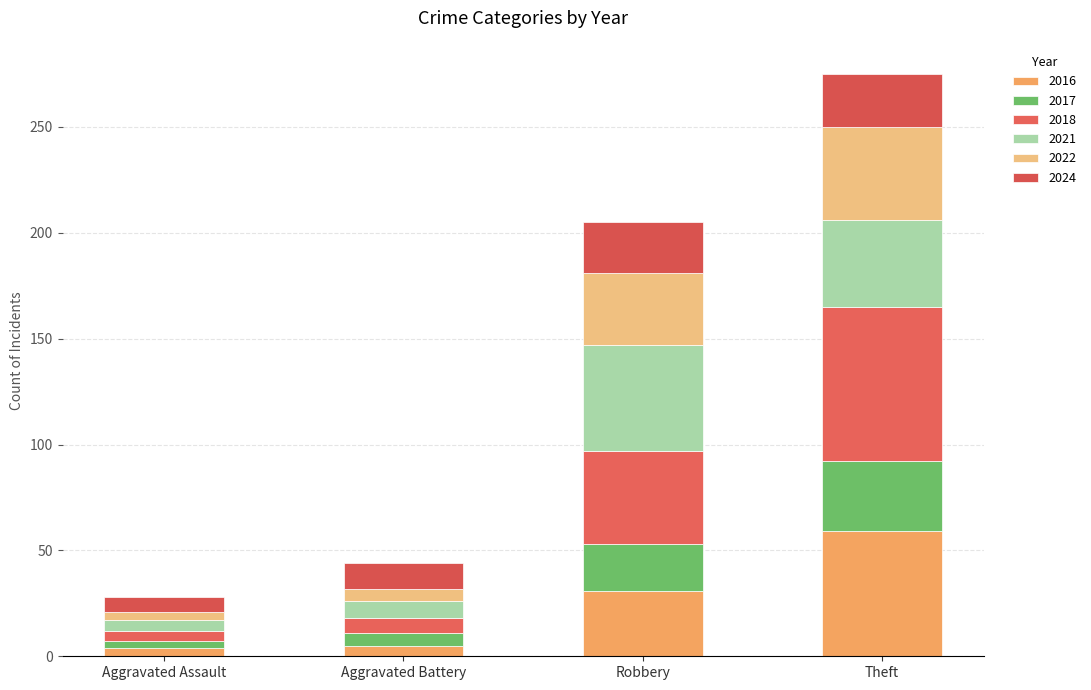

What is the difference between the maximum and minimum values in the 2018 series?

68